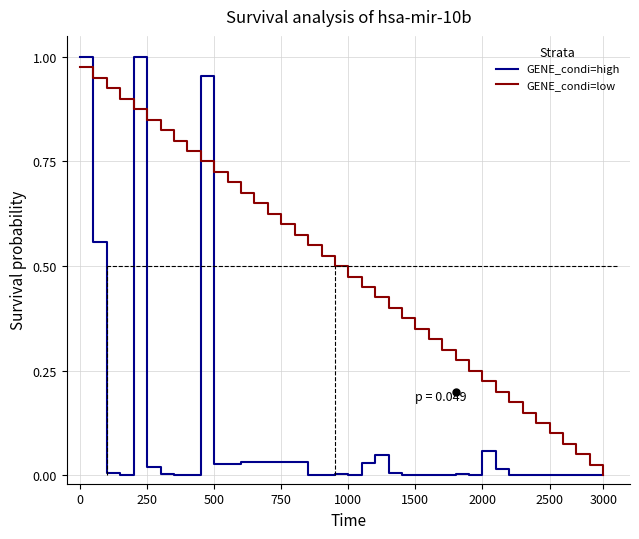

Reading left to right, what are all the values shown in this chart?

GENE_condi=high: 1.0	0.6	0.0	0.0	1.0	0.0	0.0	0.0	0.0	1.0	0.0	0.0	0.0	0.0	0.0	0.0	0.0	0.0	0.0	0.0	0.0	0.0	0.0	0.0	0.0	0.0	0.0	0.0	0.0	0.0	0.1	0.0	0.0	0.0	0.0	0.0	0.0	0.0	0.0	0.0
GENE_condi=low: 1.0	0.9	0.9	0.9	0.9	0.8	0.8	0.8	0.8	0.8	0.7	0.7	0.7	0.7	0.6	0.6	0.6	0.6	0.5	0.5	0.5	0.4	0.4	0.4	0.4	0.3	0.3	0.3	0.3	0.2	0.2	0.2	0.2	0.2	0.1	0.1	0.1	0.1	0.0	0.0